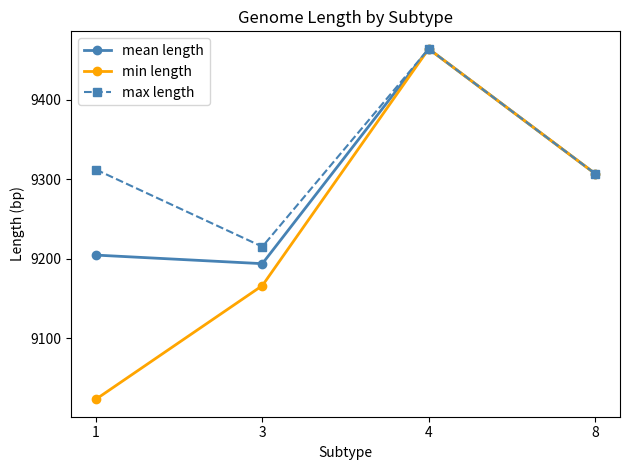

Is it true that mean length equals 16402.7 at 4?

False